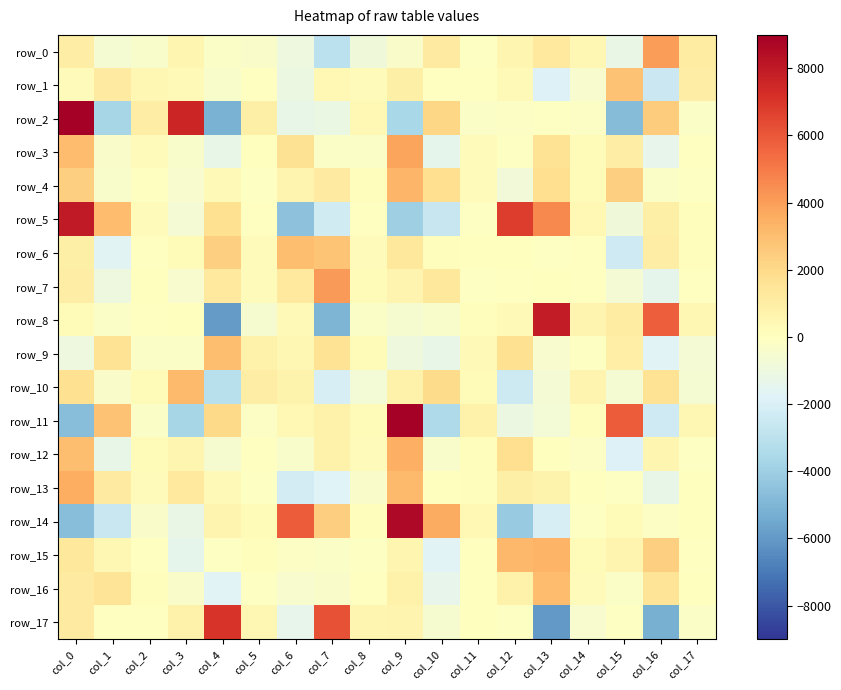

Is it true that row_6 equals 3769.3 at col_4?

False